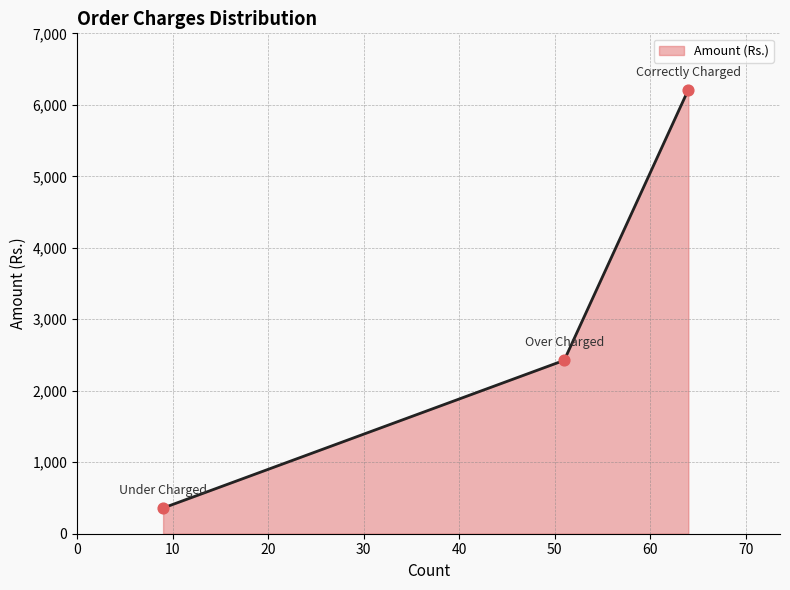

What is the maximum value shown in the chart?

6211.7